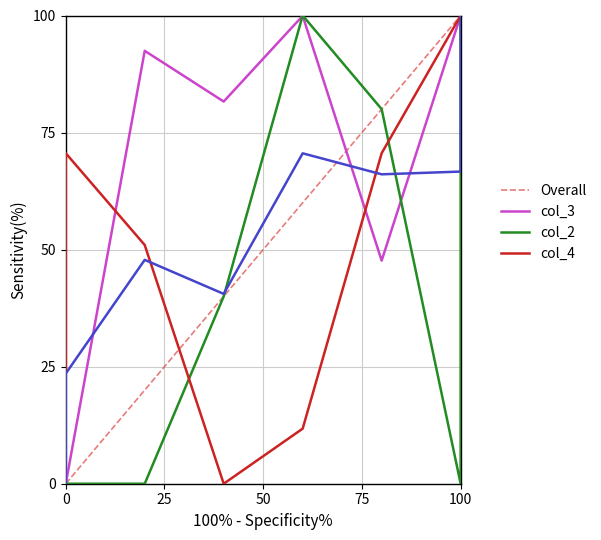

True or false: col_2 has a value of 69.3 at 100.

False